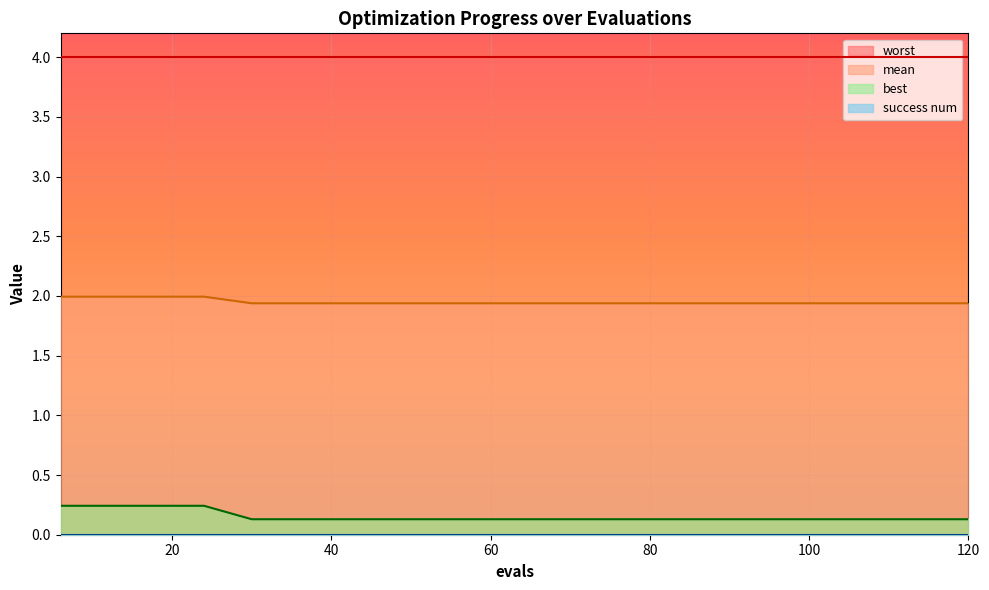

True or false: best and mean cross at least once.

False